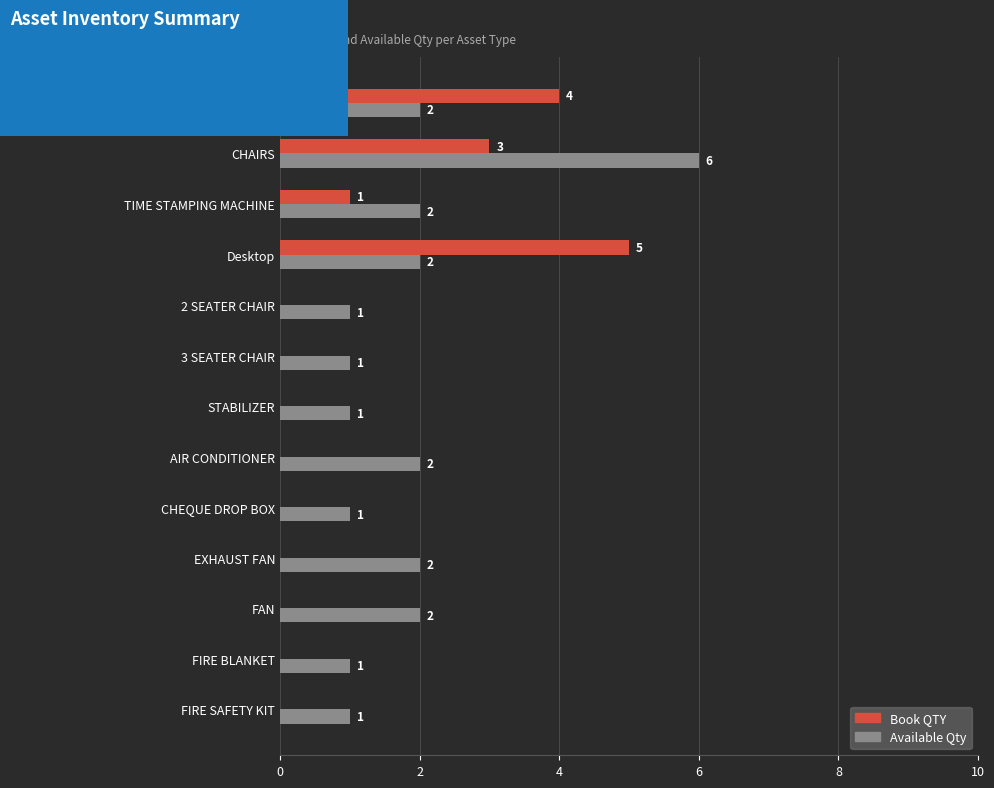

The Book QTY series shows 0 at CHEQUE DROP BOX. True or false?

True